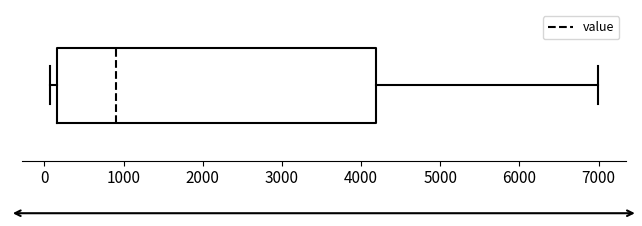

Read this box plot against the x-axis: the position of the median line, the range covered by the box, and the ends of both whiskers. The values are not printed on the chart, so give them approximately, as read against the axis.

median 900, box 200 to 4200, whiskers 100 to 7000